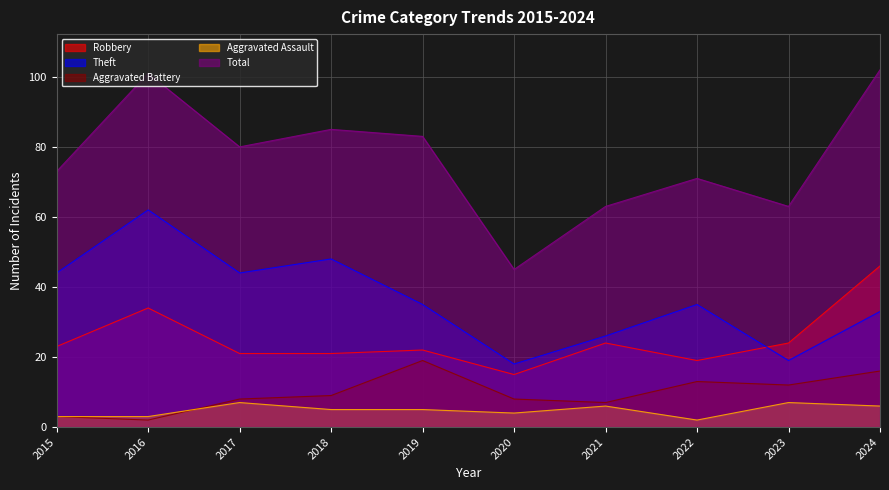

Rank the series at 2022 from lowest to highest value.

Aggravated Assault, Aggravated Battery, Robbery, Theft, Total